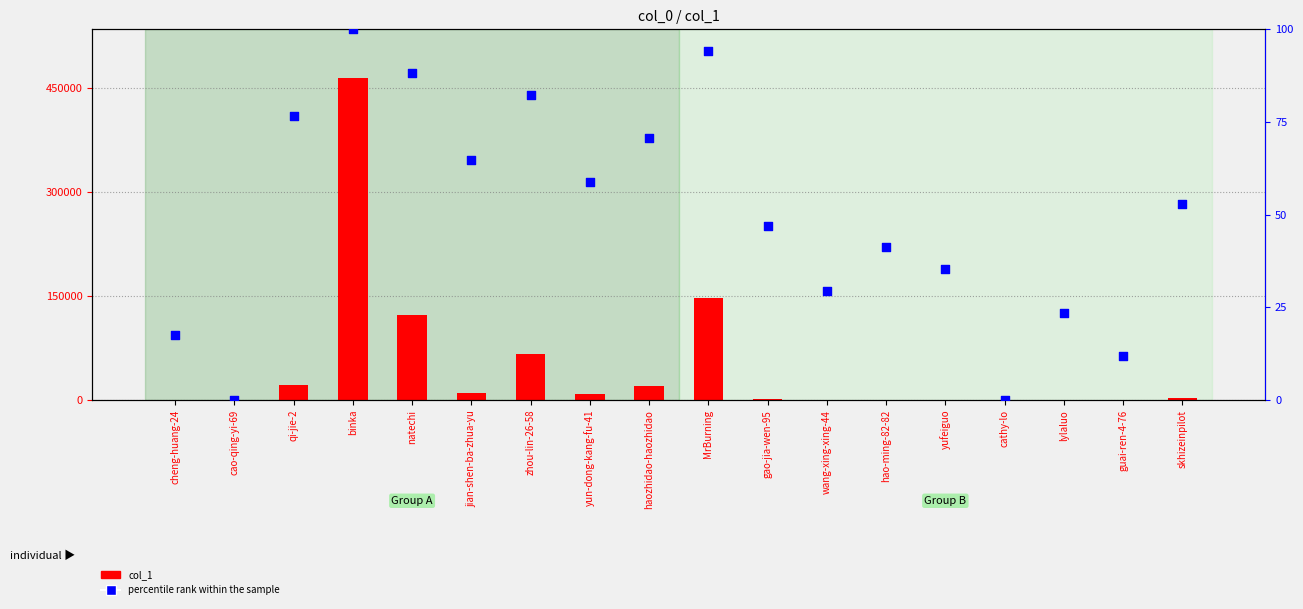

Which series reaches the minimum Y coordinate?

percentile rank within the sample